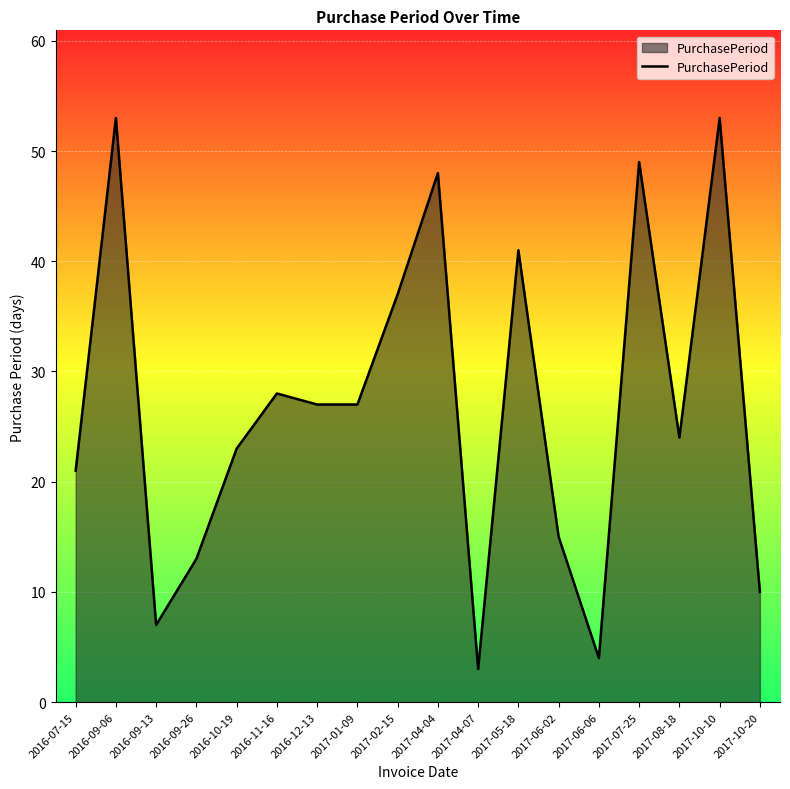

The value at 2016-12-13 is 8. True or false?

False